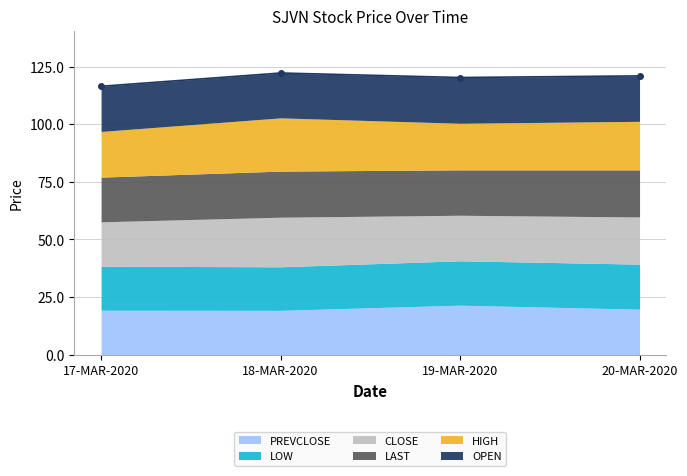

What is the label of the 1st point from the right?

20-MAR-2020